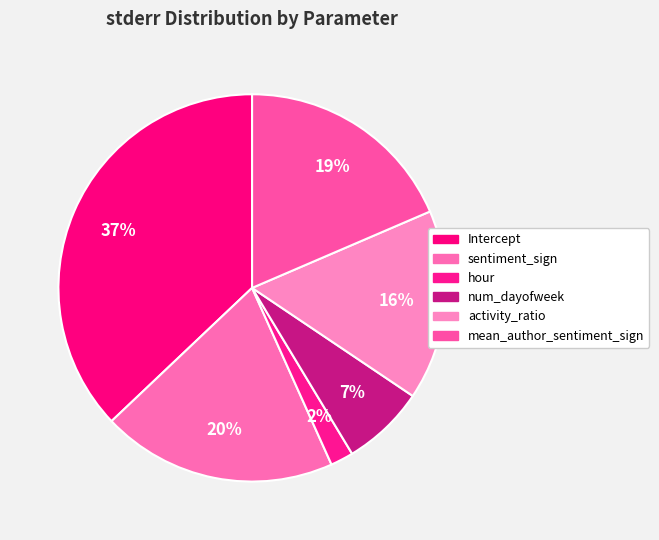

Which has a higher value, Intercept or activity_ratio?

Intercept